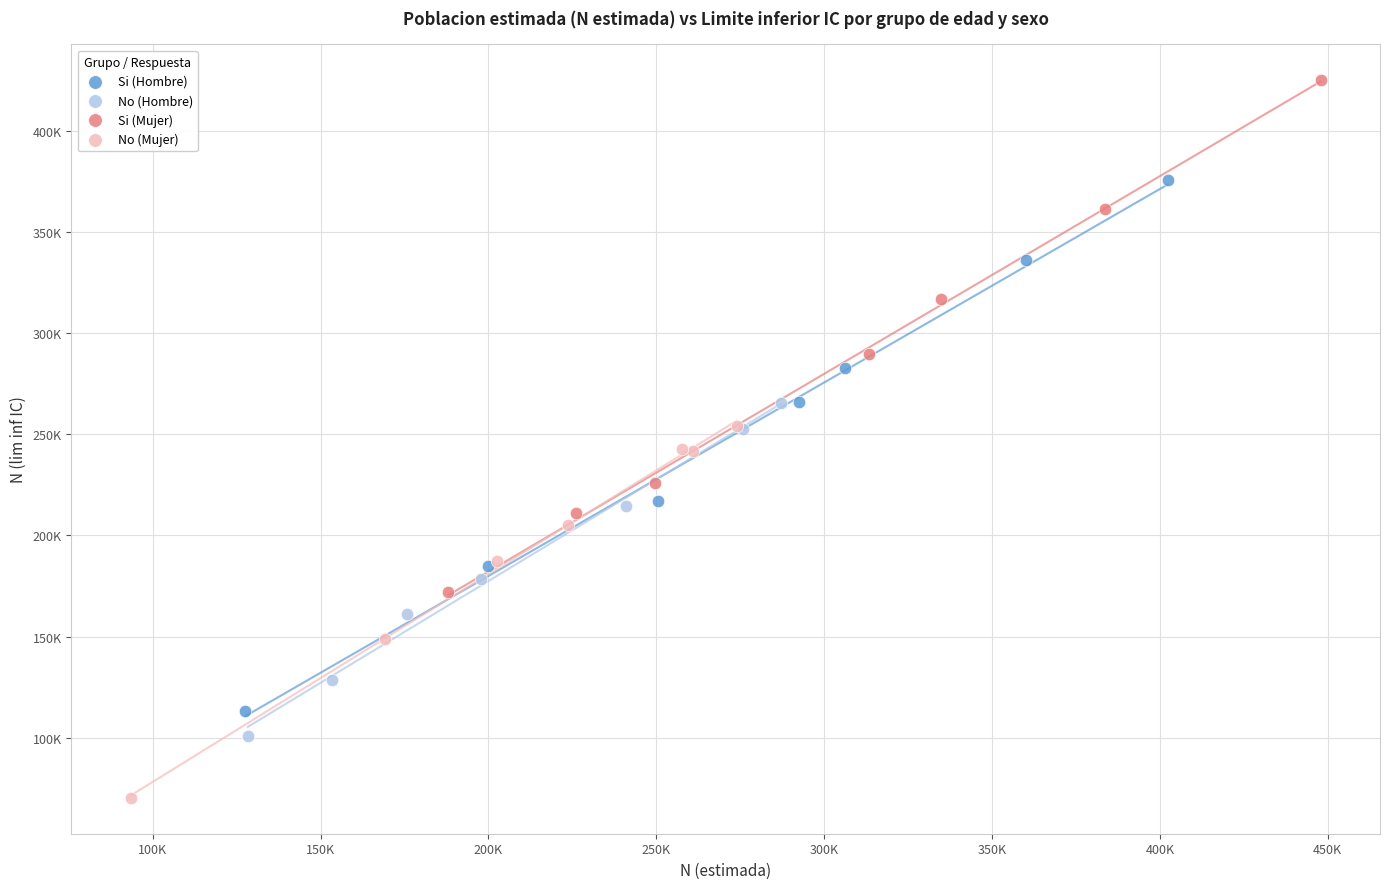

What are all the series names shown in the legend?

Si (Hombre), No (Hombre), Si (Mujer), No (Mujer)